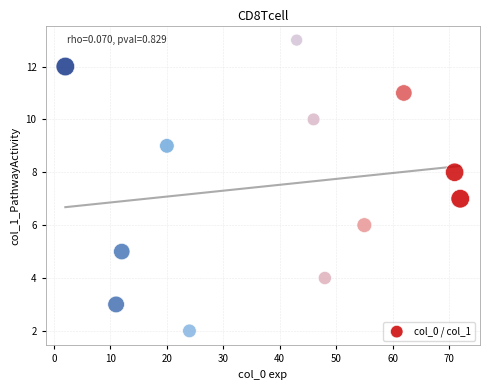

What is the average Y value?

8